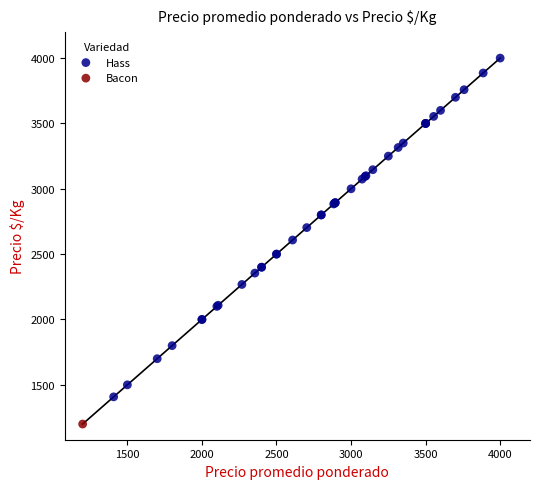

What are all the series names shown in the legend?

Hass, Bacon